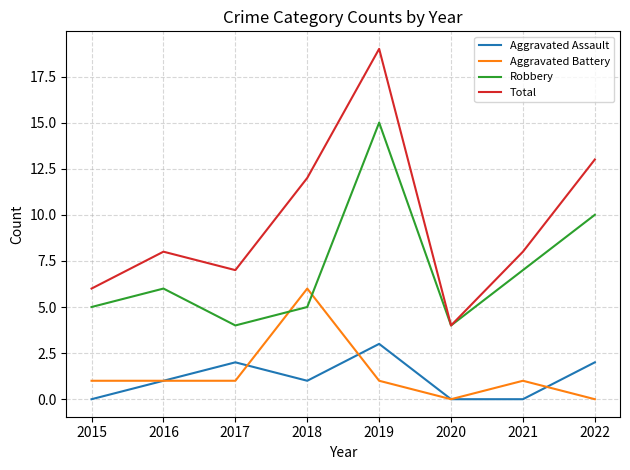

Read the Total value at 2022, to the nearest 10.

10